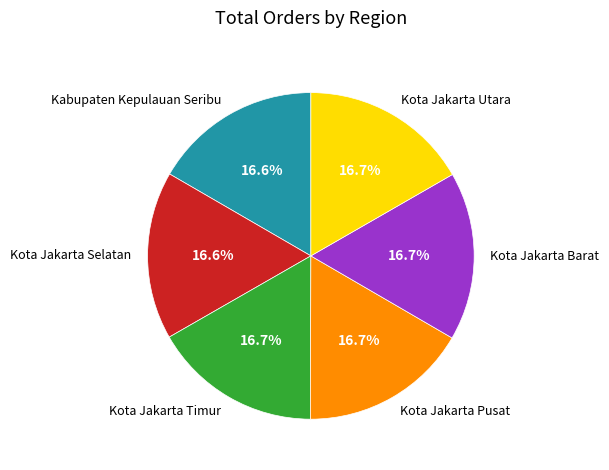

Does Kota Jakarta Selatan account for over 50% of the chart?

No